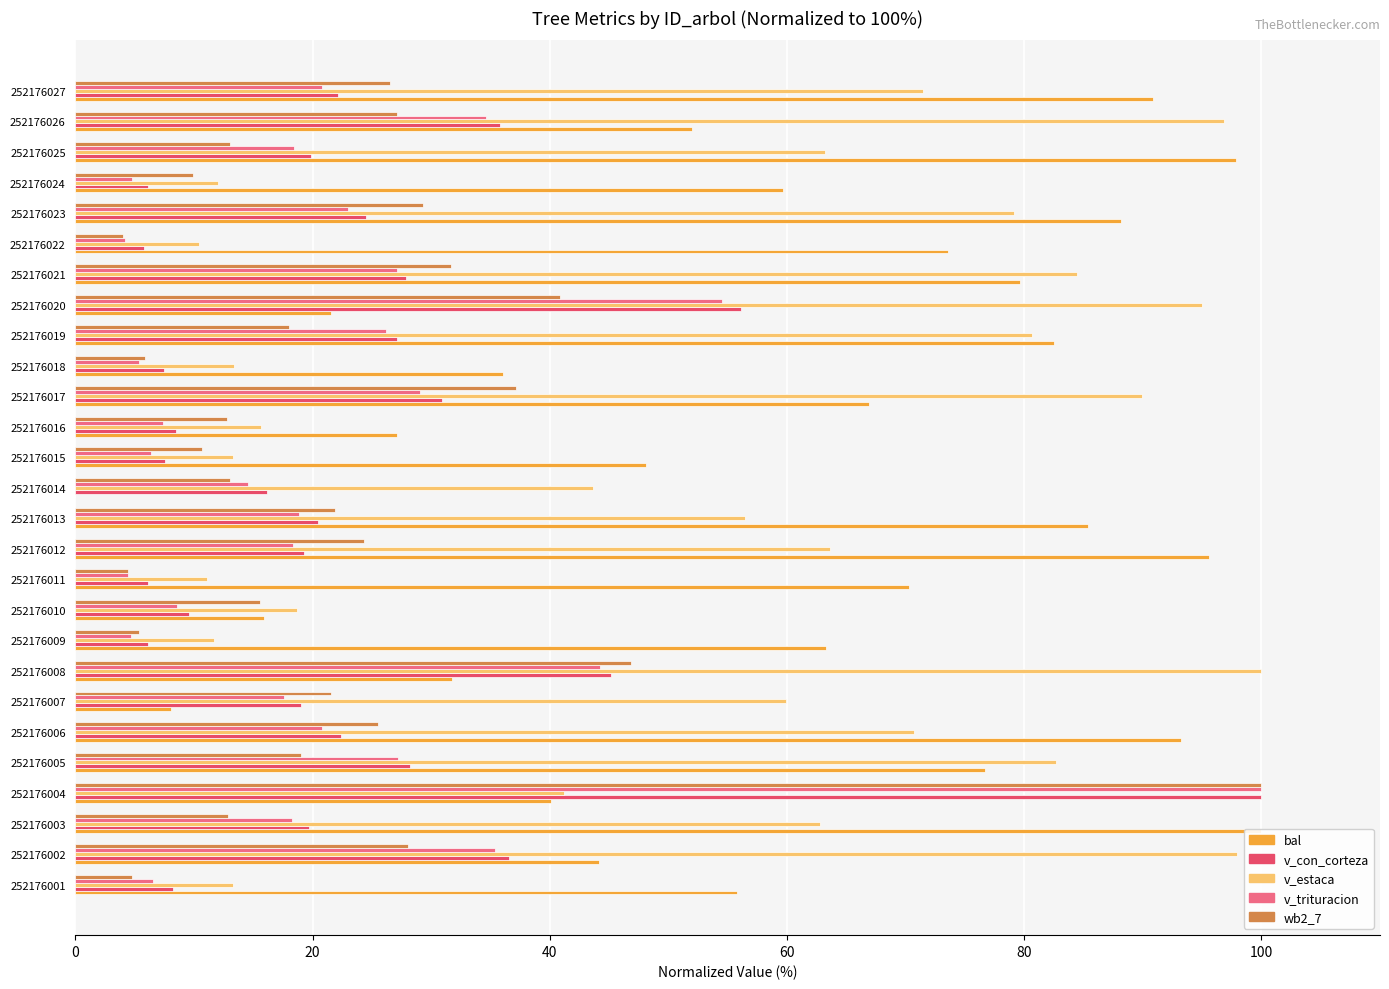

What is the value of the v_con_corteza bar at the 23rd from the left?

24.5